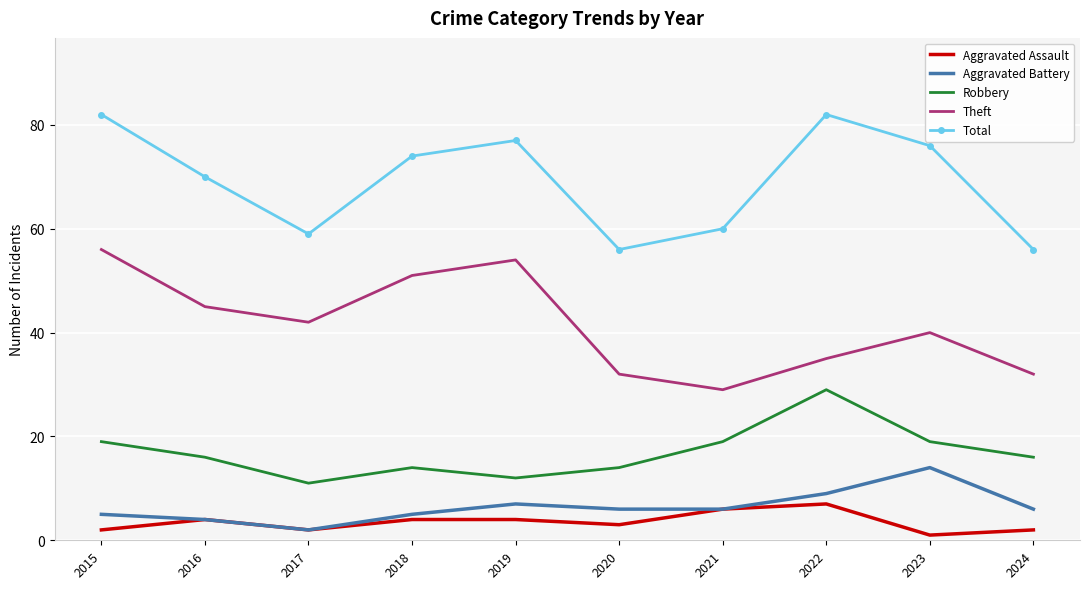

The value of Theft at 2018 is 51. True or false?

True